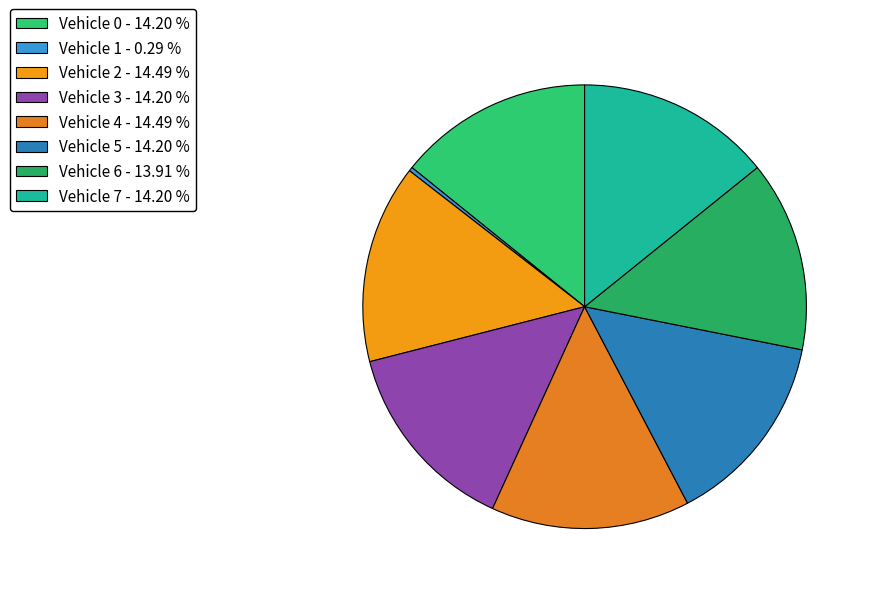

Does Vehicle 5 represent more than half of the total?

No